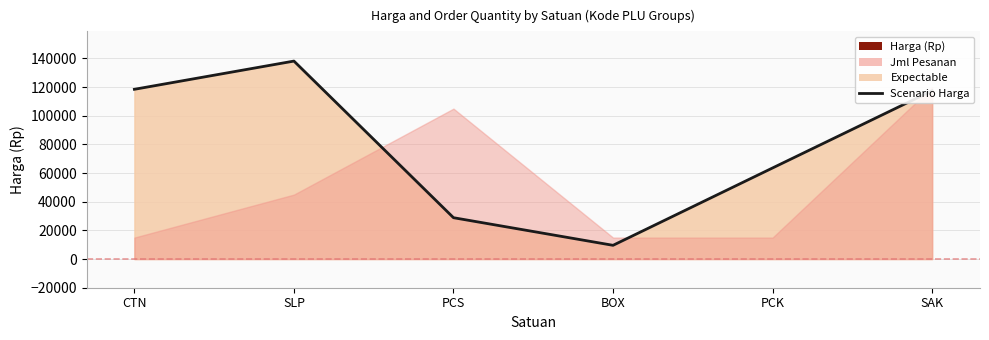

At which label does the data first exceed 117500?

CTN